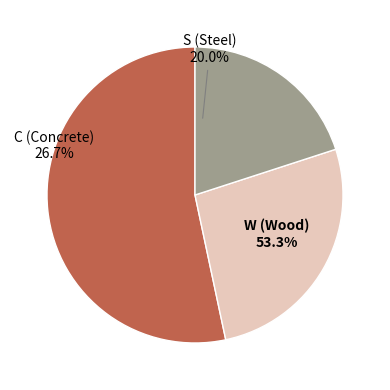

Which slice is the largest?

W